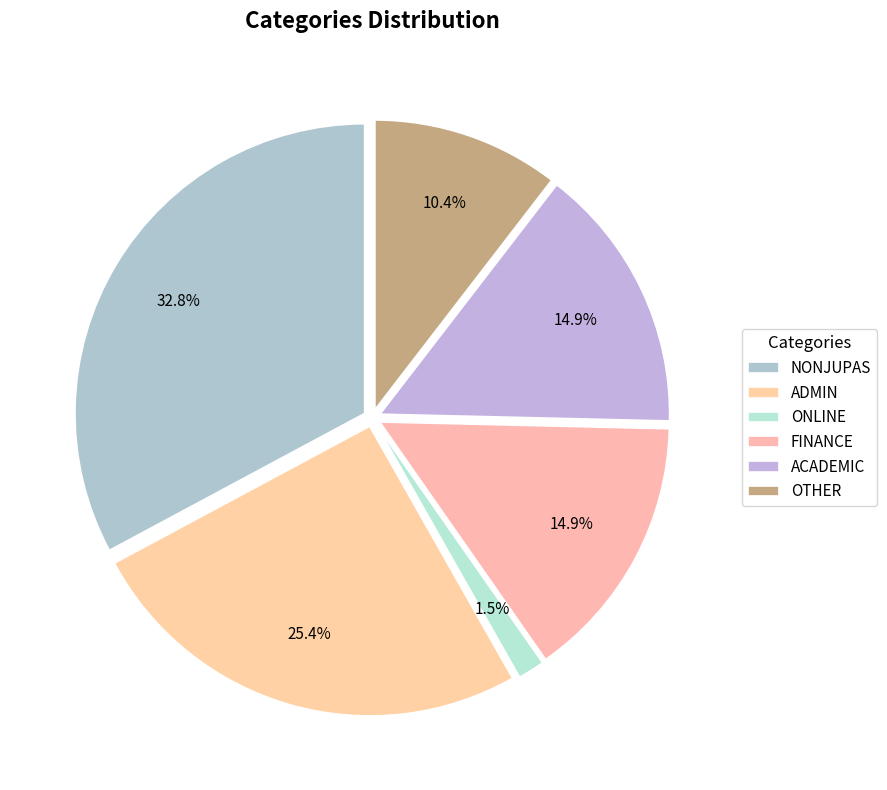

To the nearest percent, what is the average slice percentage?

17%